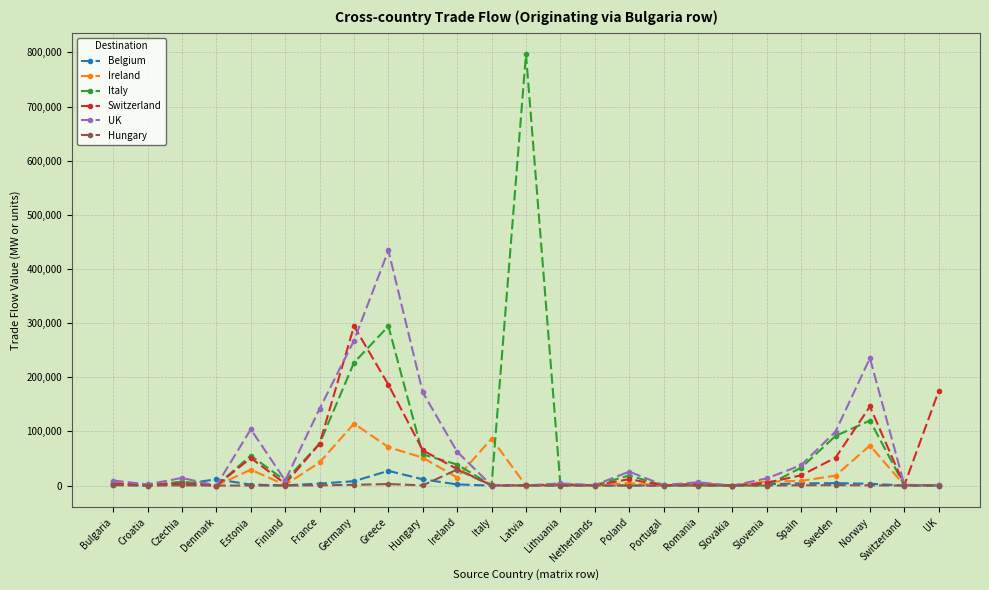

True or false: UK has more than 2 interior local peaks.

True